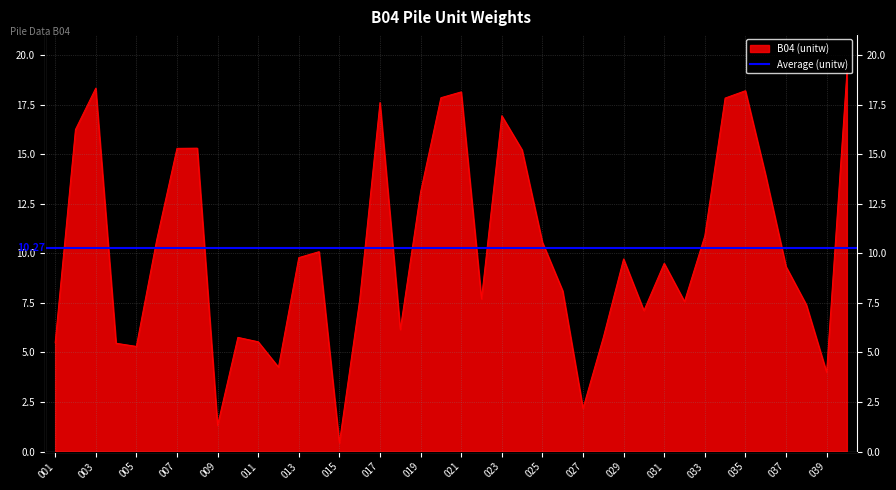

Between 040 and 029, which is larger?

040